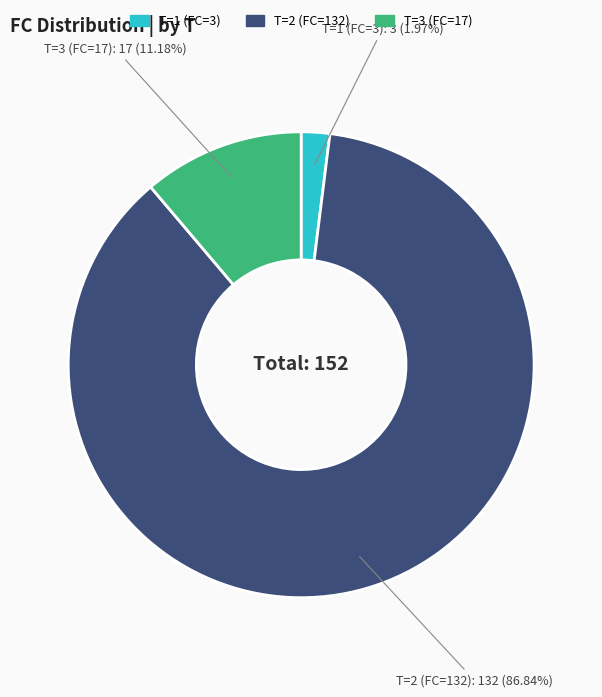

Approximately how many times larger is the value at T=3 (FC=17) compared to T=1 (FC=3)?

5.7